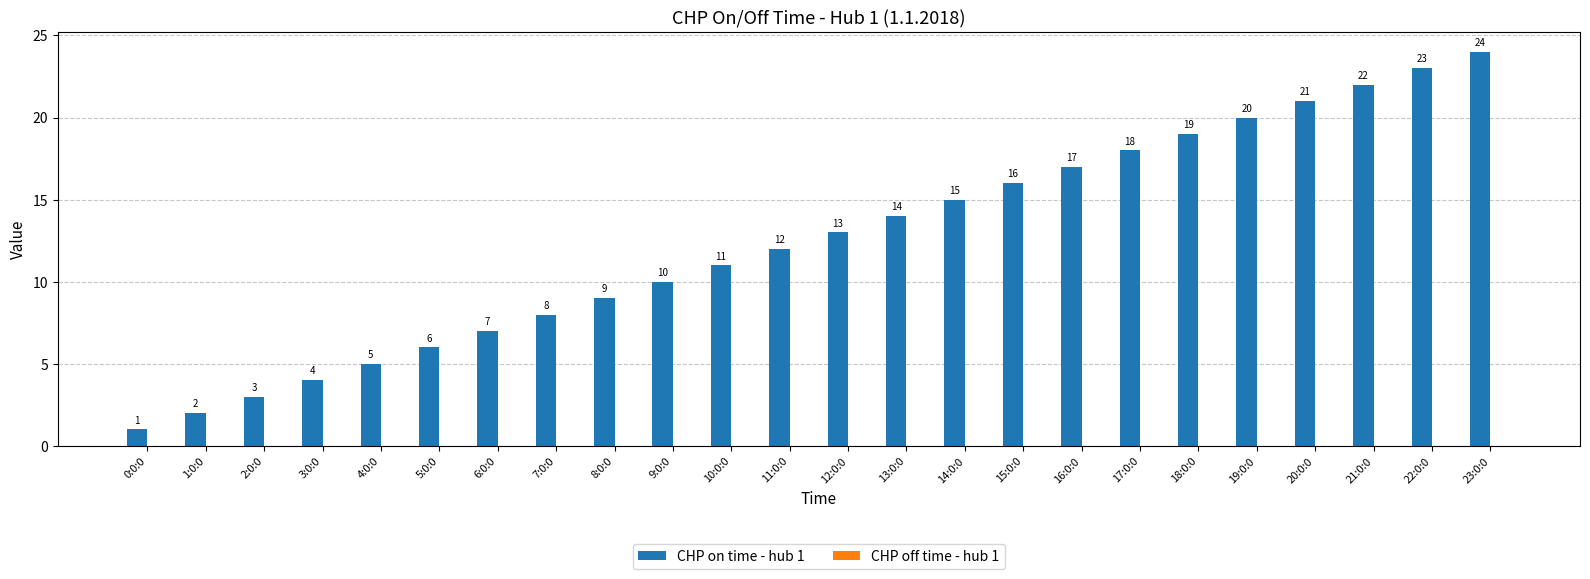

Rank the categories by value from highest to lowest.

23:0:0, 22:0:0, 21:0:0, 20:0:0, 19:0:0, 18:0:0, 17:0:0, 16:0:0, 15:0:0, 14:0:0, 13:0:0, 12:0:0, 11:0:0, 10:0:0, 9:0:0, 8:0:0, 7:0:0, 6:0:0, 5:0:0, 4:0:0, 3:0:0, 2:0:0, 1:0:0, 0:0:0